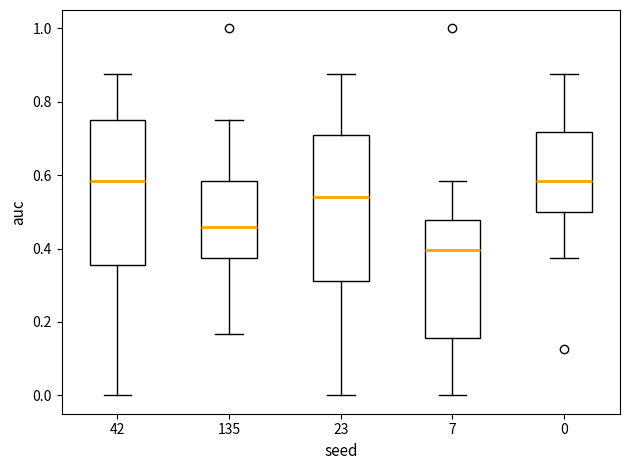

Reading left to right, read every box against the y-axis: the position of its median line, the range the box covers, and the ends of its whiskers. The values are not printed on the chart, so give them approximately, as read against the axis.

42: median 0.58, box 0.36 to 0.76, whiskers 0.00 to 0.88
135: median 0.46, box 0.38 to 0.58, whiskers 0.16 to 0.76
23: median 0.54, box 0.32 to 0.70, whiskers 0.00 to 0.88
7: median 0.40, box 0.16 to 0.48, whiskers 0.00 to 0.58
0: median 0.58, box 0.50 to 0.72, whiskers 0.38 to 0.88